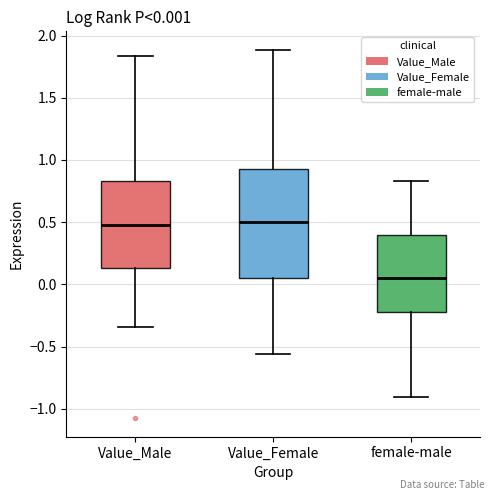

Which box has the lowest median line?

female-male